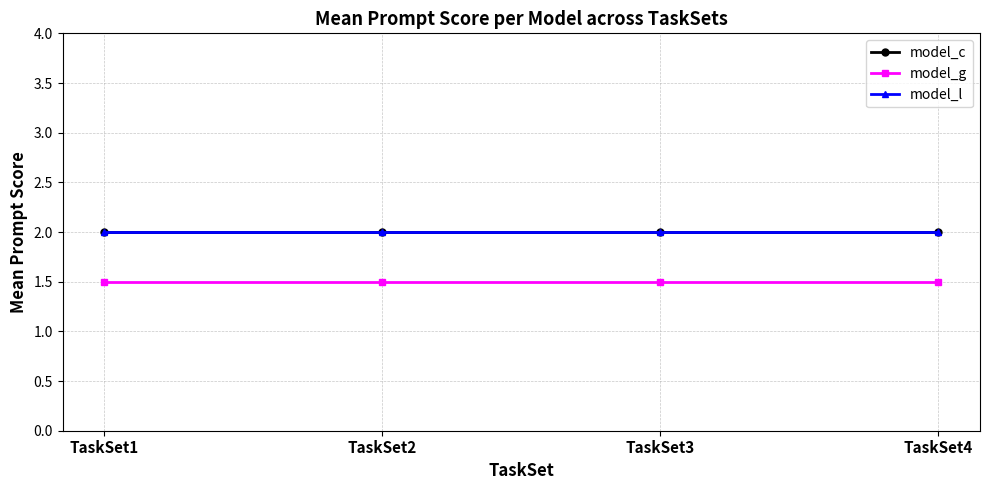

Is this an area chart (filled region under the line)?

No